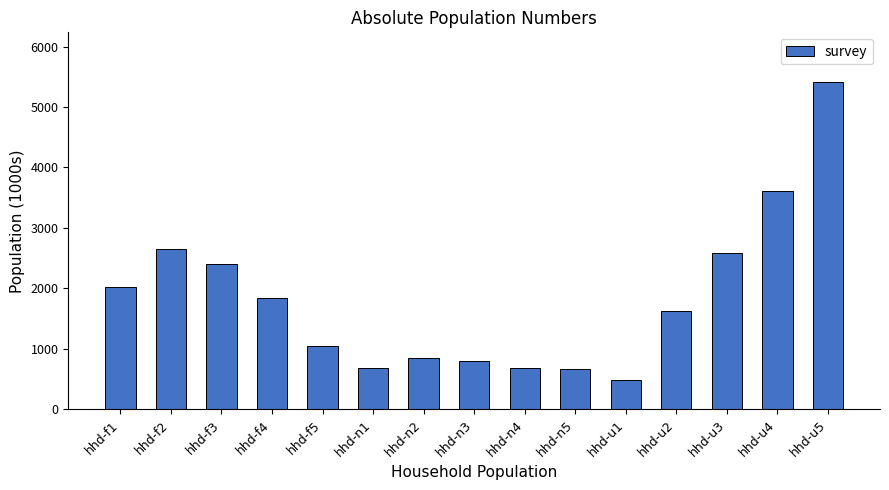

Does the chart contain any negative values?

No